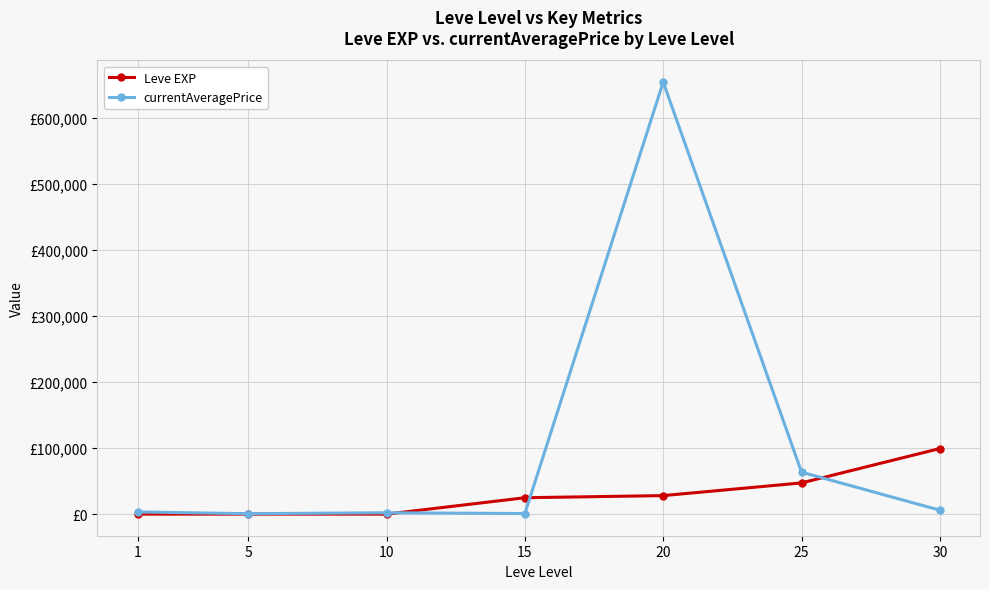

What is the sum of the currentAveragePrice values at 1 and 25?

66807.0